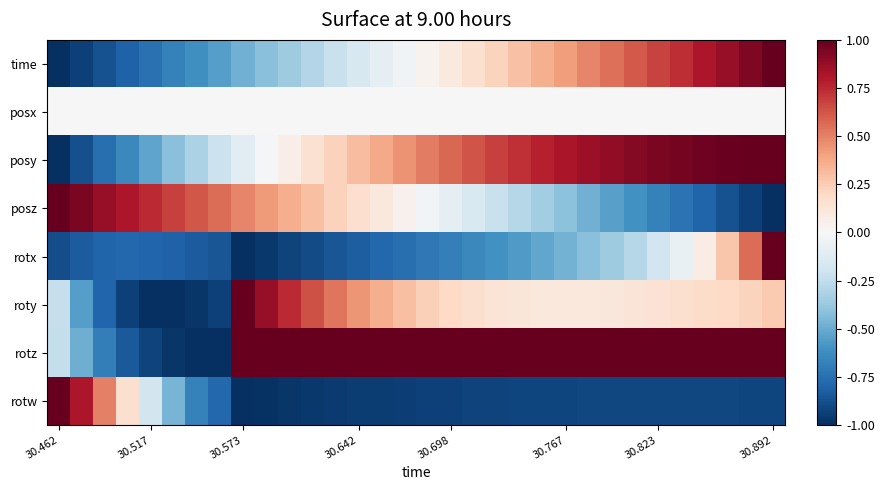

Reading left to right, list all the values displayed in this chart.

time: -1.0	-0.9	-0.9	-0.8	-0.7	-0.7	-0.6	-0.5	-0.5	-0.4	-0.4	-0.3	-0.2	-0.2	-0.1	-0.0	0.0	0.1	0.2	0.2	0.3	0.4	0.4	0.5	0.5	0.6	0.7	0.7	0.8	0.9	0.9	1.0
posx: 0.0	0.0	0.0	0.0	0.0	0.0	0.0	0.0	0.0	0.0	0.0	0.0	0.0	0.0	0.0	0.0	0.0	0.0	0.0	0.0	0.0	0.0	0.0	0.0	0.0	0.0	0.0	0.0	0.0	0.0	0.0	0.0
posy: -1.0	-0.9	-0.8	-0.6	-0.5	-0.4	-0.3	-0.2	-0.1	-0.0	0.1	0.2	0.2	0.3	0.4	0.4	0.5	0.6	0.6	0.7	0.7	0.8	0.8	0.9	0.9	0.9	0.9	1.0	1.0	1.0	1.0	1.0
posz: 1.0	0.9	0.9	0.8	0.7	0.7	0.6	0.6	0.5	0.4	0.4	0.3	0.2	0.2	0.1	0.0	-0.0	-0.1	-0.2	-0.2	-0.3	-0.3	-0.4	-0.5	-0.5	-0.6	-0.7	-0.7	-0.8	-0.9	-0.9	-1.0
rotx: -0.9	-0.8	-0.8	-0.8	-0.8	-0.8	-0.8	-0.9	-1.0	-1.0	-0.9	-0.9	-0.9	-0.8	-0.8	-0.8	-0.7	-0.7	-0.6	-0.6	-0.6	-0.5	-0.5	-0.4	-0.4	-0.3	-0.2	-0.1	0.1	0.3	0.6	1.0
roty: -0.2	-0.6	-0.8	-0.9	-1.0	-1.0	-1.0	-0.9	1.0	0.9	0.7	0.6	0.5	0.4	0.4	0.3	0.2	0.2	0.2	0.1	0.1	0.1	0.1	0.1	0.1	0.1	0.1	0.2	0.2	0.2	0.2	0.3
rotz: -0.2	-0.5	-0.7	-0.8	-0.9	-1.0	-1.0	-1.0	1.0	1.0	1.0	1.0	1.0	1.0	1.0	1.0	1.0	1.0	1.0	1.0	1.0	1.0	1.0	1.0	1.0	1.0	1.0	1.0	1.0	1.0	1.0	1.0
rotw: 1.0	0.8	0.5	0.2	-0.2	-0.5	-0.7	-0.8	-1.0	-1.0	-1.0	-1.0	-1.0	-1.0	-0.9	-0.9	-0.9	-0.9	-0.9	-0.9	-0.9	-0.9	-0.9	-0.9	-0.9	-0.9	-0.9	-0.9	-0.9	-0.9	-0.9	-0.9